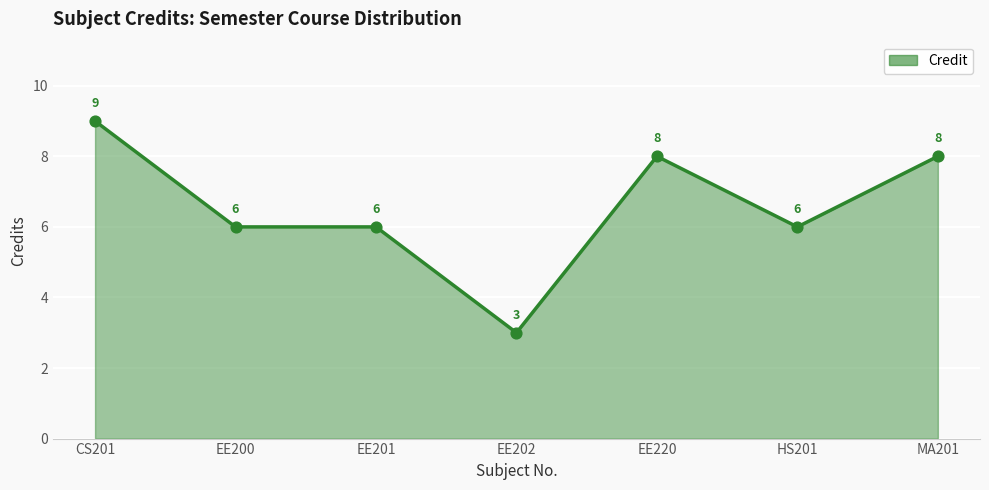

Between MA201 and EE201, which is larger?

MA201